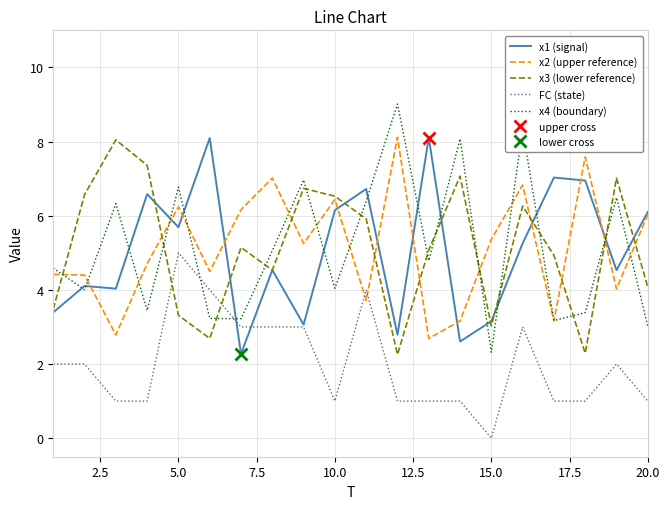

What is the highest value of the x4 (boundary) series?

9.0